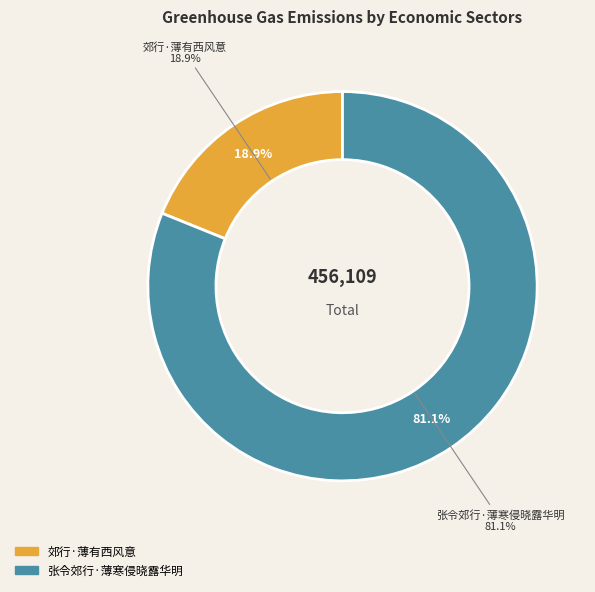

To the nearest percent, what is the difference between the largest and smallest slice percentages?

62%